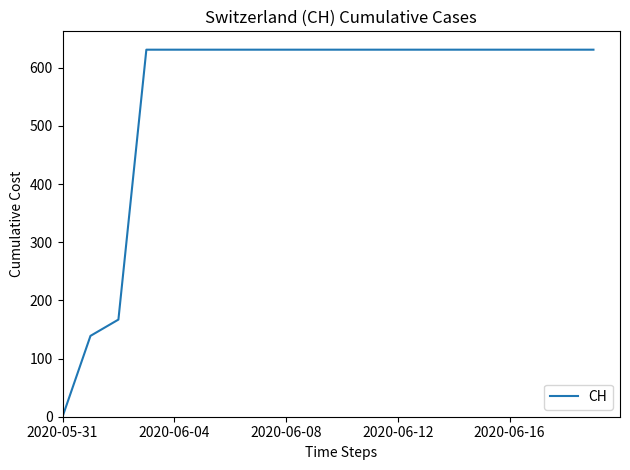

Does the chart display data point markers on the line(s)?

No